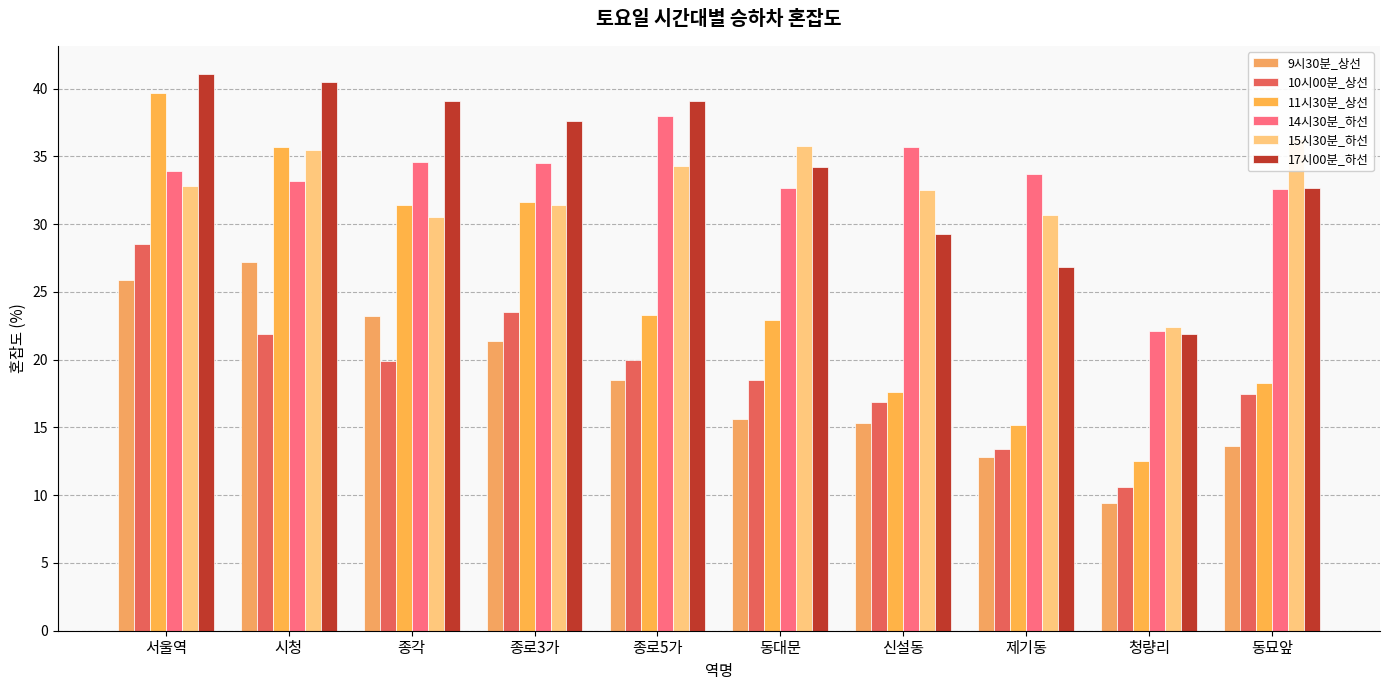

What is the minimum value shown in the chart?

9.4